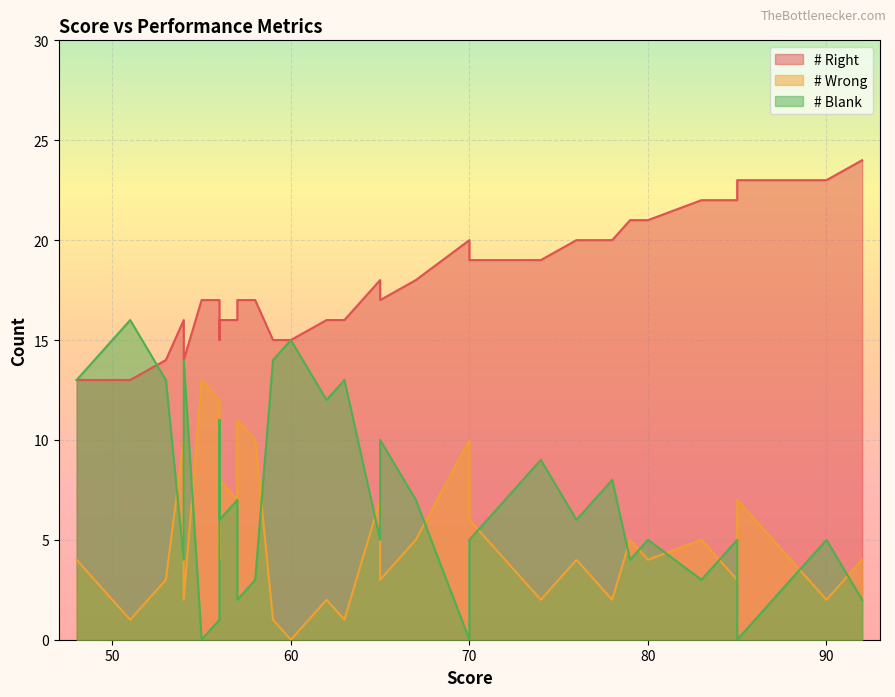

What is the difference between the second highest and minimum values in the # Blank series?

15